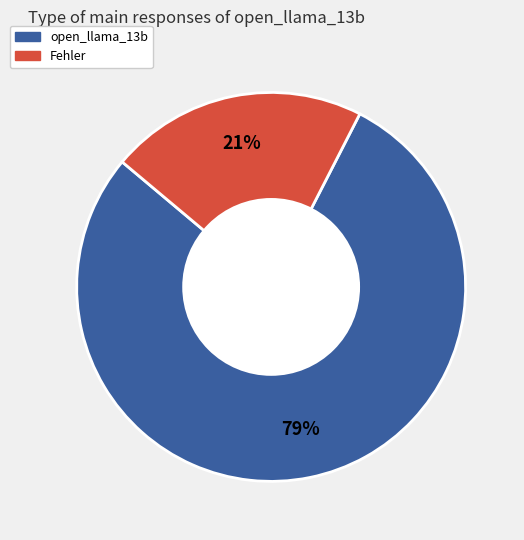

Is there a majority slice in this chart?

Yes